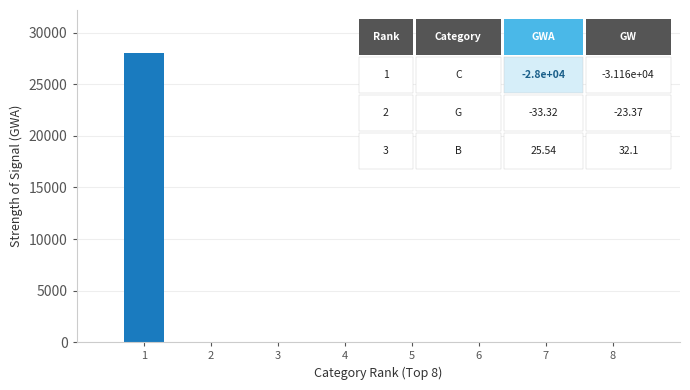

What is the greatest value displayed?

28003.0